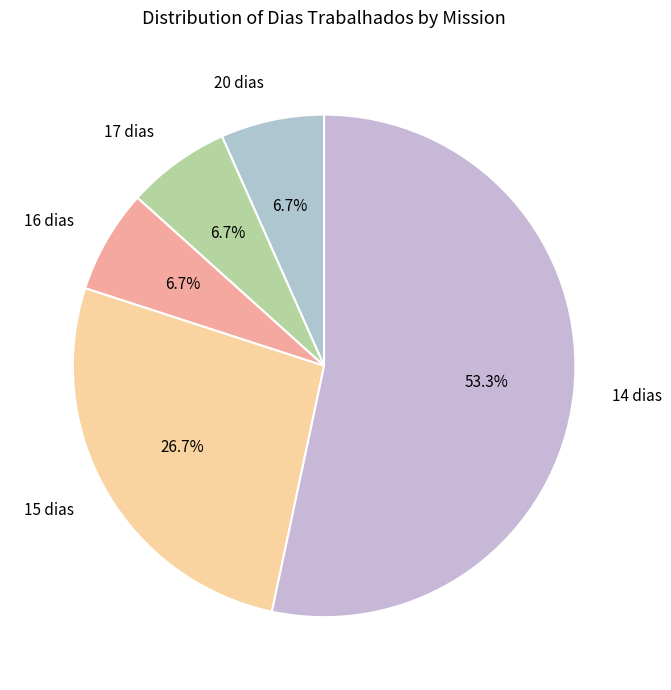

Combined, do 16 dias and 15 dias account for over 50%?

No